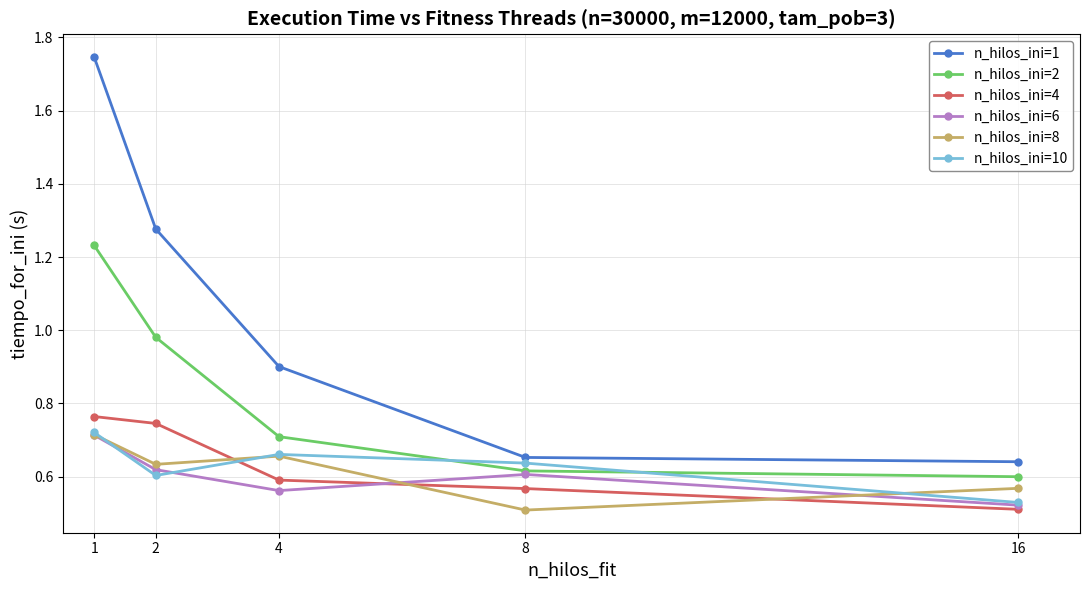

True or false: n_hilos_ini=8 and n_hilos_ini=2 cross at least once.

False